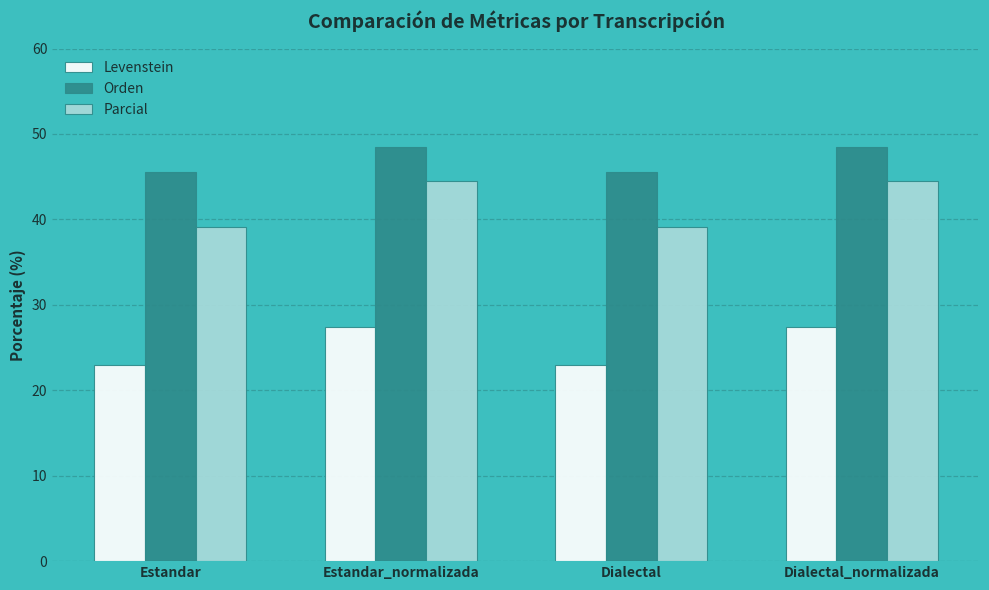

Reading right to left, extract all data points from this chart.

Levenstein: Dialectal_normalizada=27.4	Dialectal=23.0	Estandar_normalizada=27.4	Estandar=23.0
Orden: Dialectal_normalizada=48.5	Dialectal=45.5	Estandar_normalizada=48.5	Estandar=45.5
Parcial: Dialectal_normalizada=44.4	Dialectal=39.1	Estandar_normalizada=44.4	Estandar=39.1